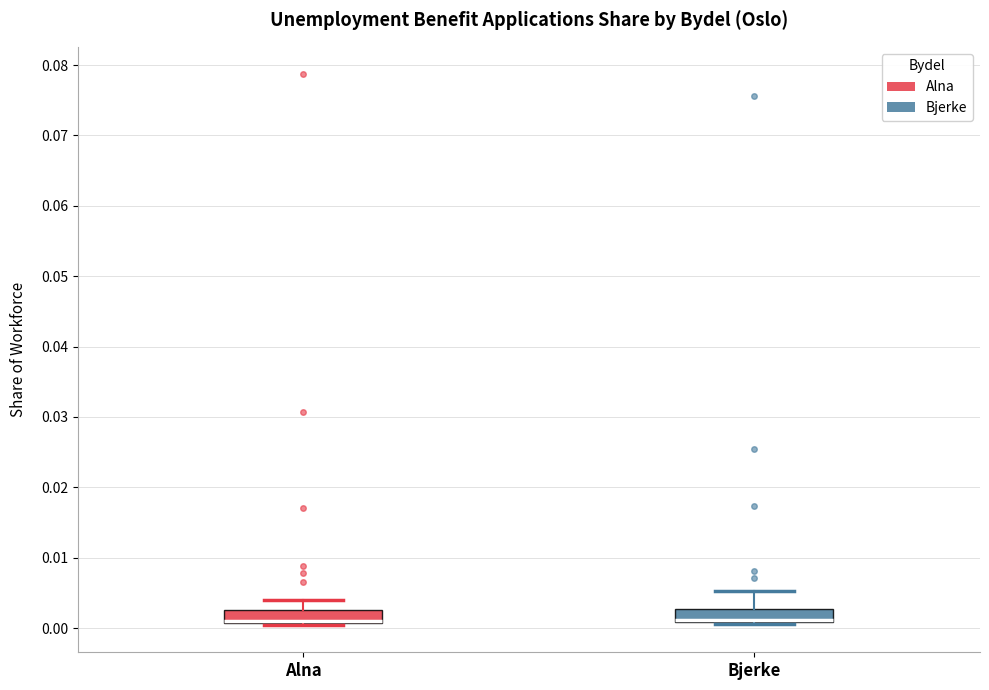

Where does the upper whisker of the box for Alna end on the y-axis? The values are not printed on the chart, so give them approximately, as read against the axis.

0.004